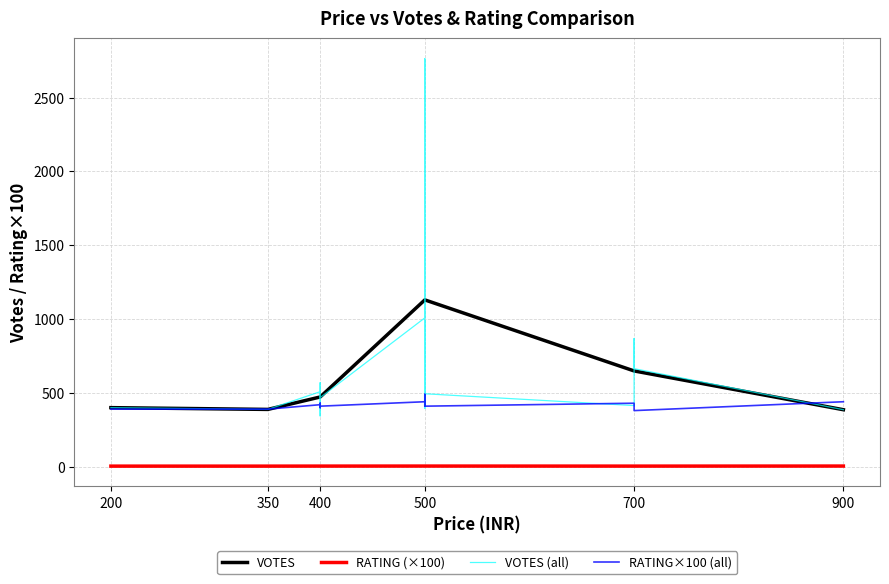

The value of VOTES at 900 is 208.6. True or false?

False